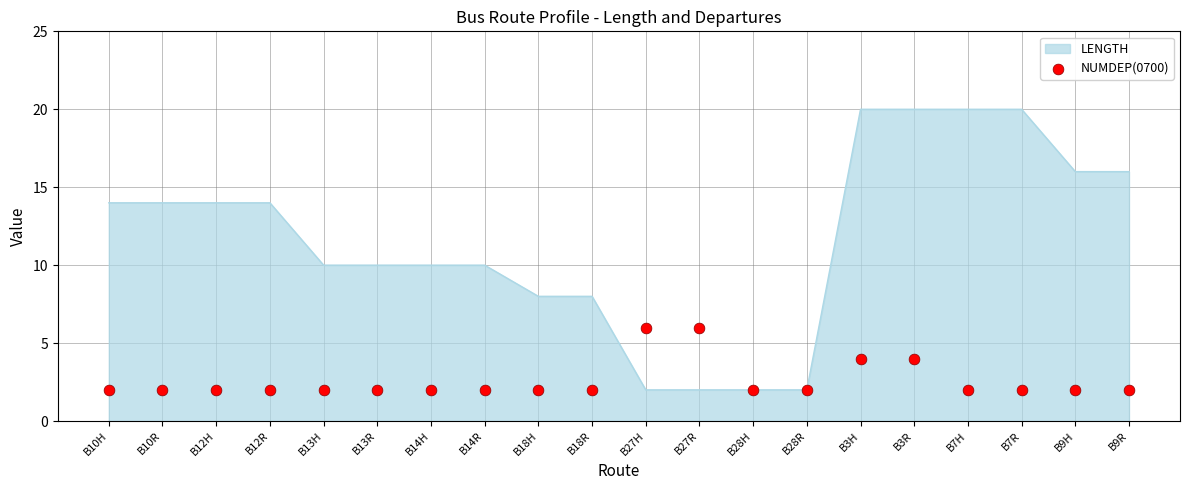

What is the change in value from B27H to B9R?

-4